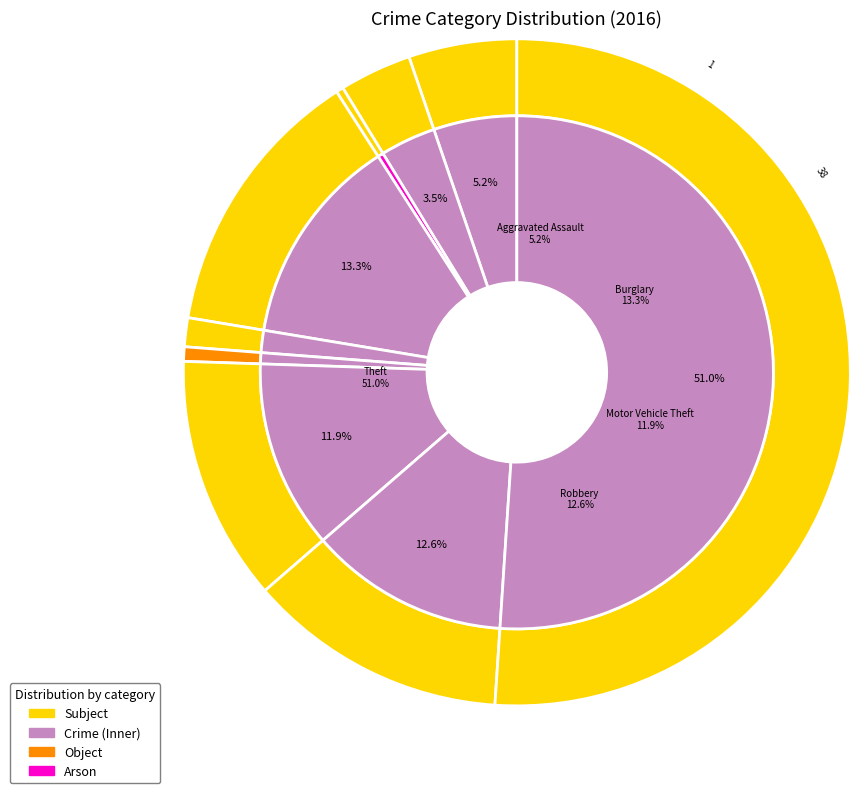

Count the number of slices in the pie.

9